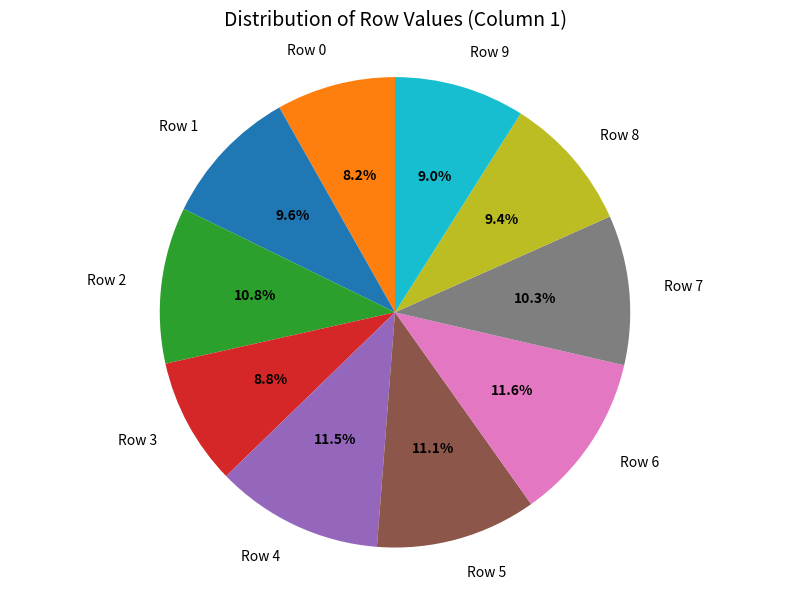

Count the number of slices in the pie.

10